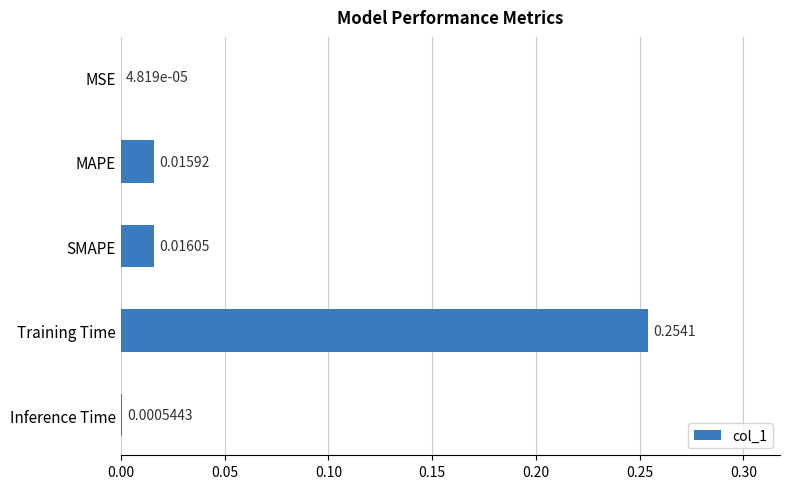

Where is the data nearest to the value 0?

MSE